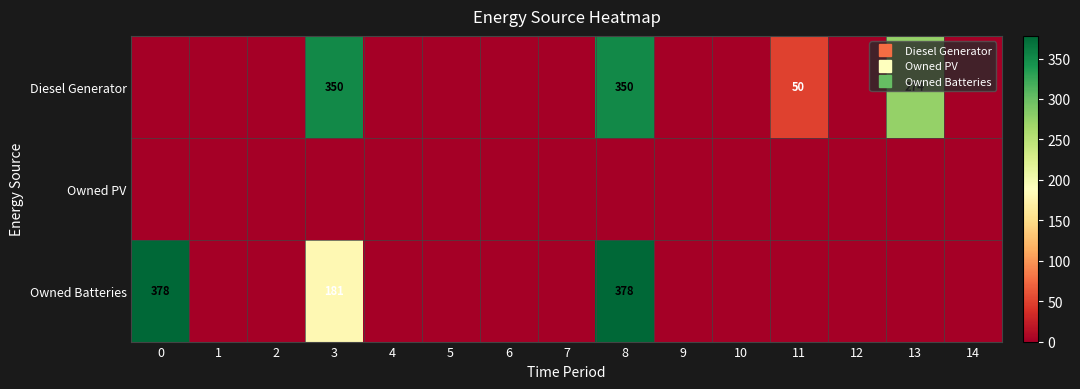

Rank the series by their maximum value, from lowest to highest.

Owned PV, Diesel Generator, Owned Batteries